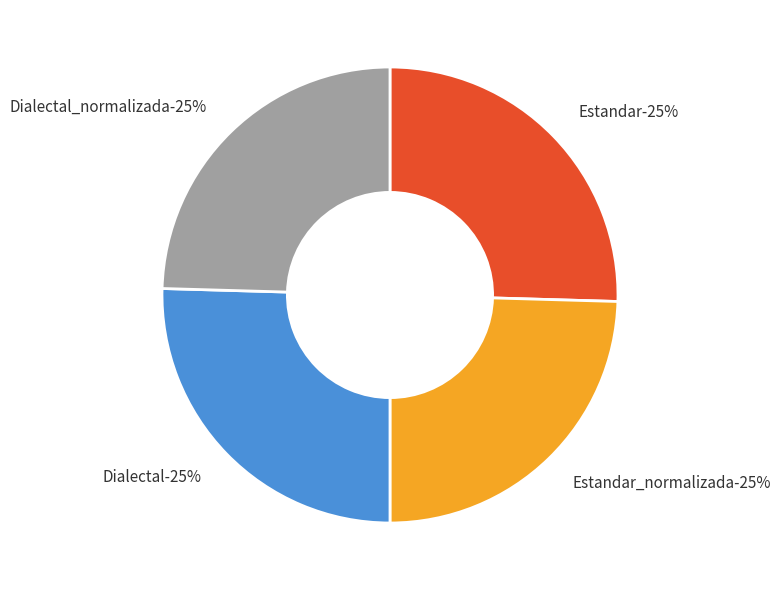

What is the total percentage of Dialectal and Dialectal_normalizada?

50.0%